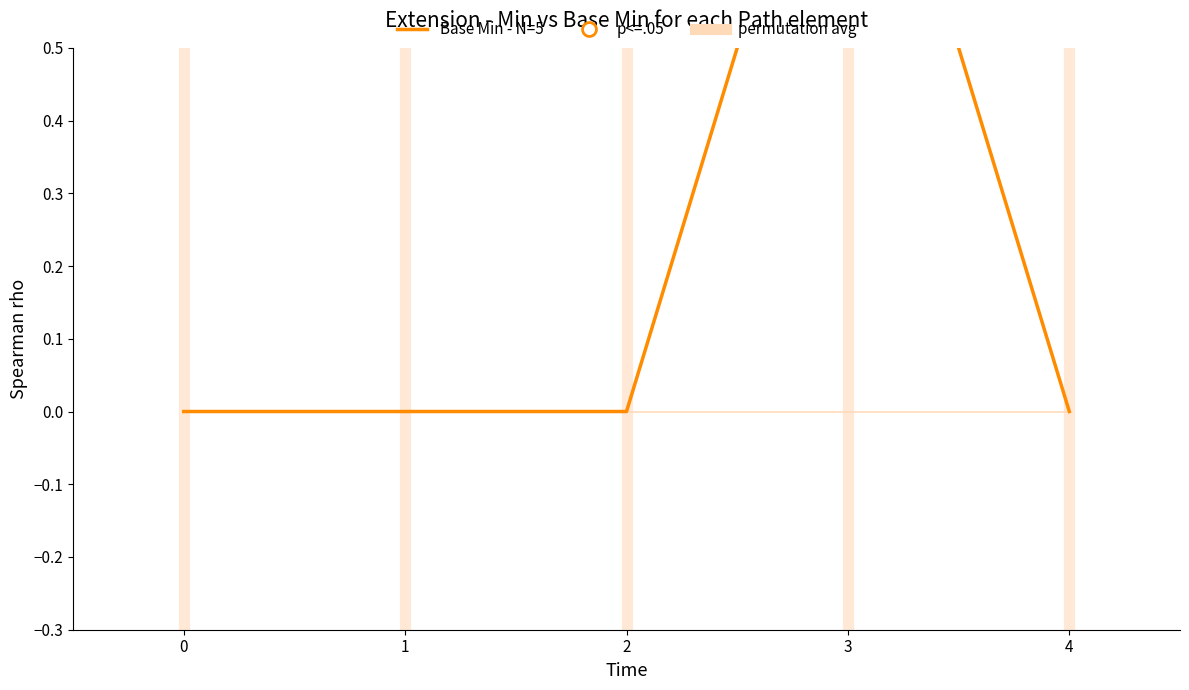

Reading left to right, extract all data points from this chart.

permutation avg: 0	0	0	0	0
Base Min - N=5: 0	0	0	1	0